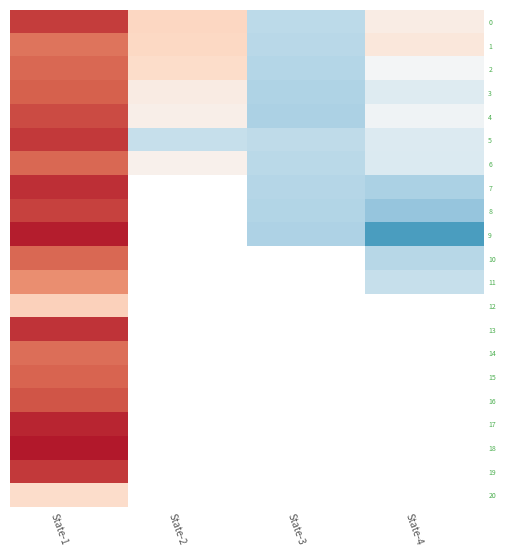

What is the lowest value of the 5 series?

510.0